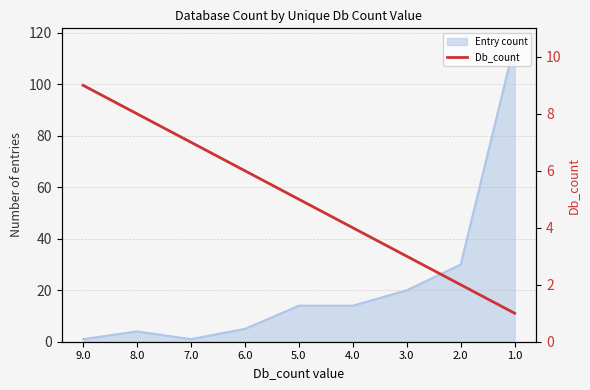

What is the approximate value at 2.0?

2